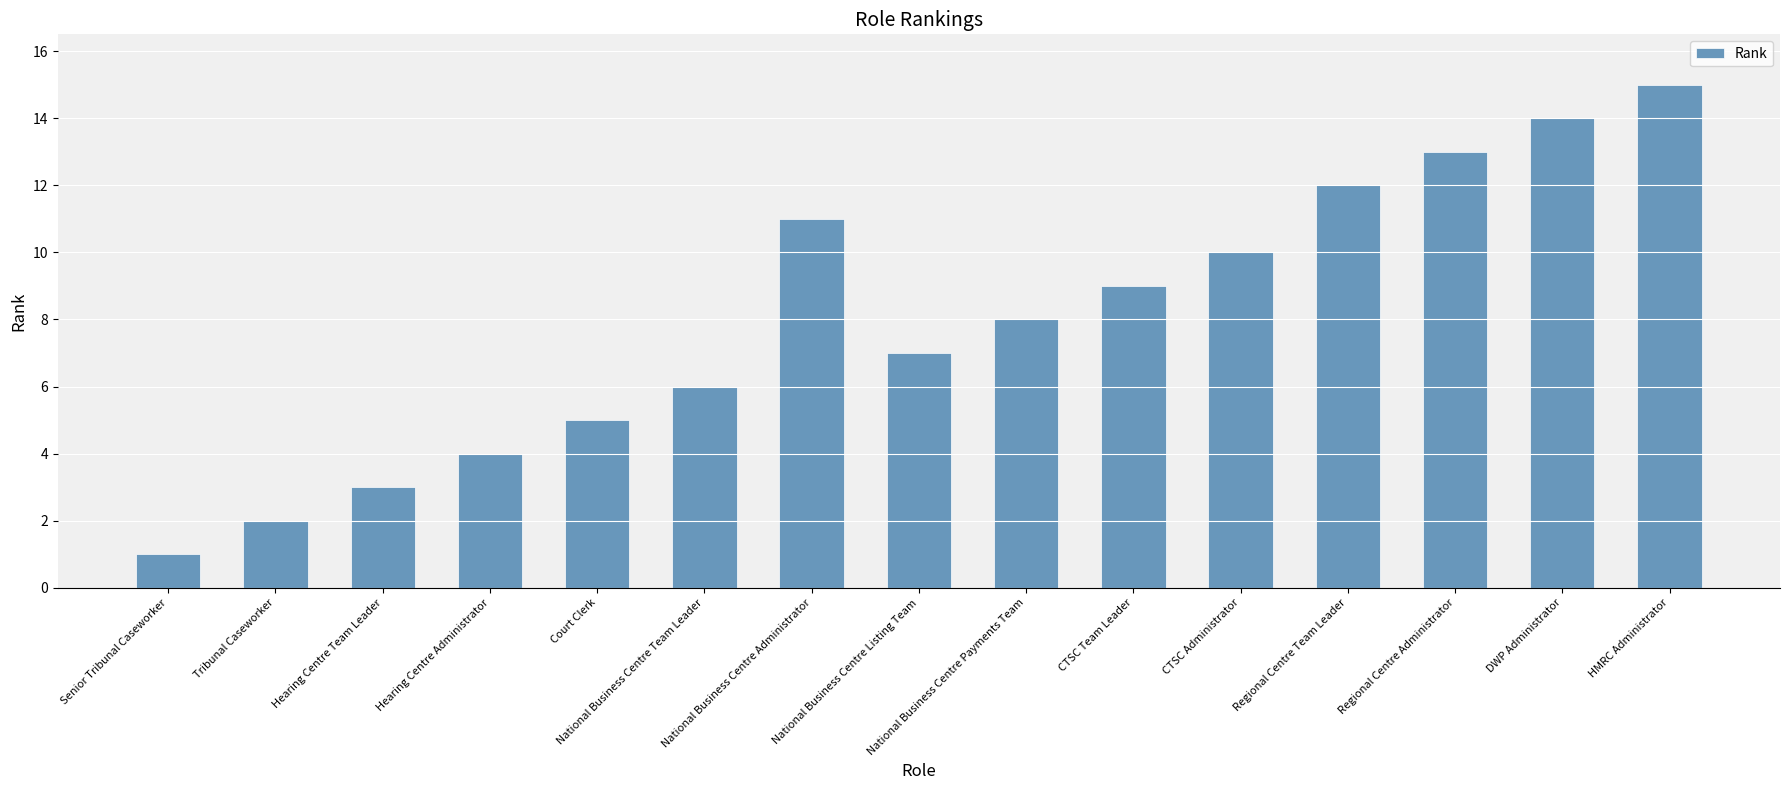

Reading right to left, extract all data points from this chart.

15	14	13	12	10	9	8	7	11	6	5	4	3	2	1